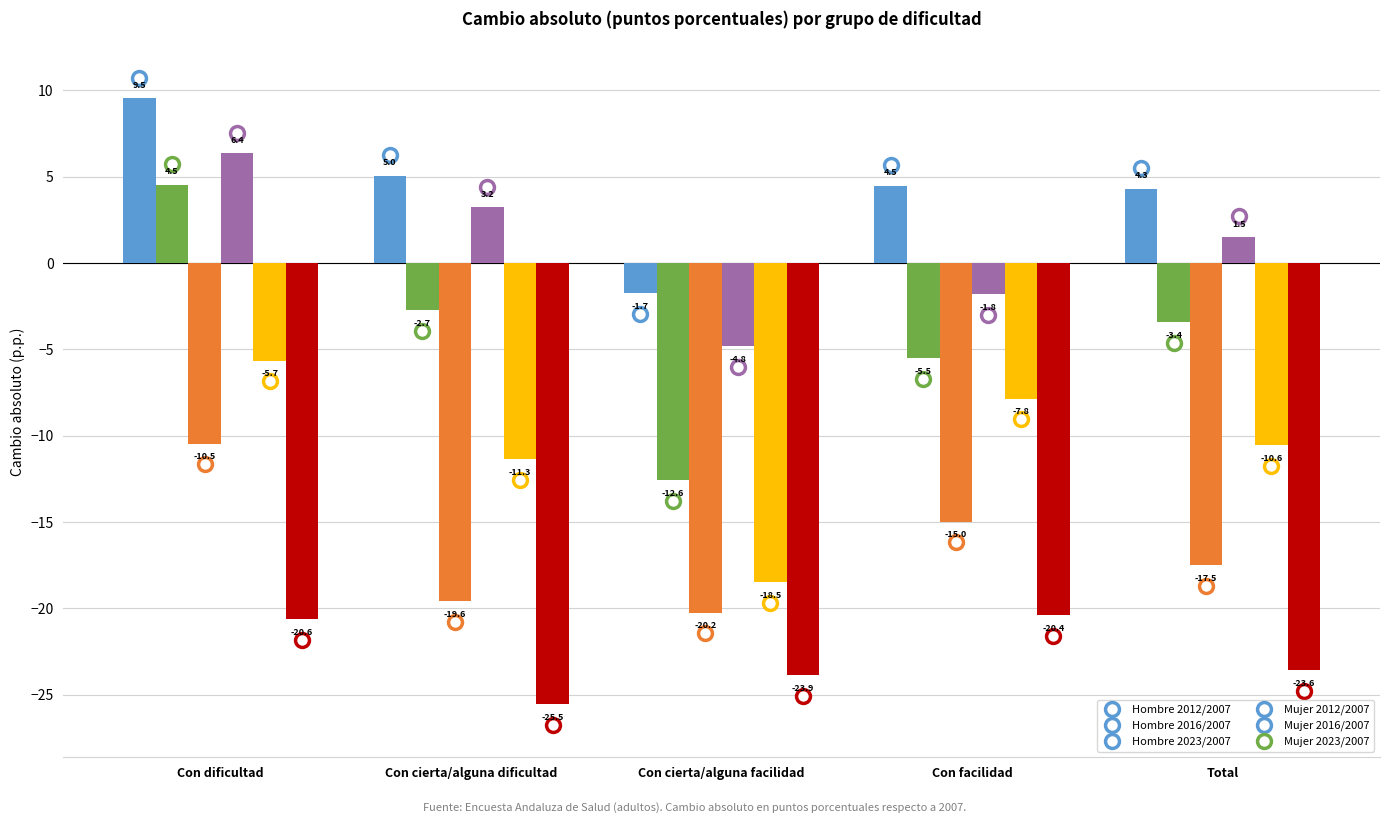

The value of Hombre 2023/2007 at Total is -6.5. True or false?

False